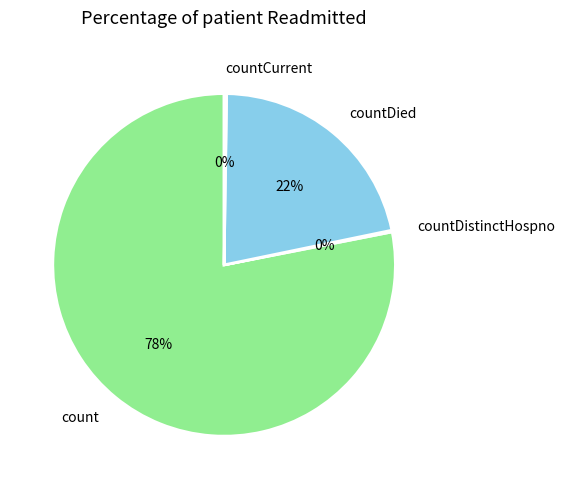

Is the sum of countDied and count greater than half?

Yes